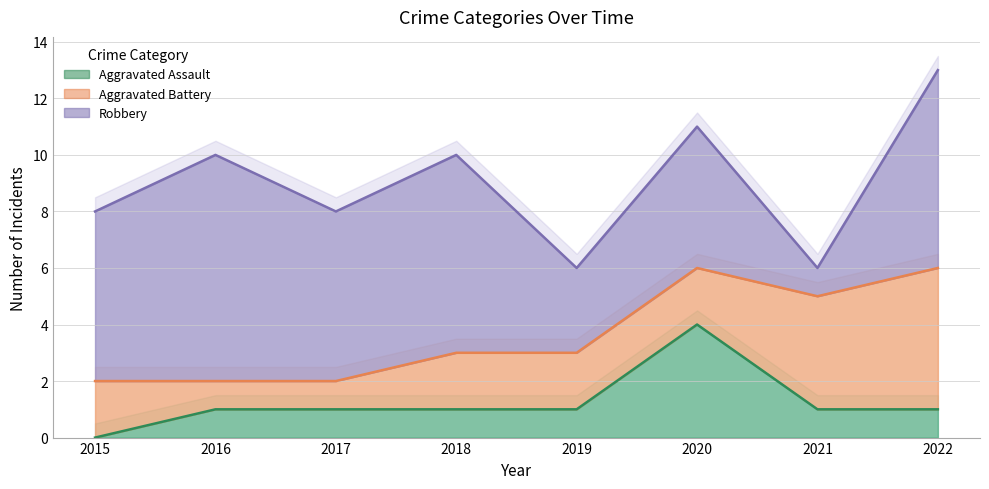

List the series in order of their peak value, highest first.

Robbery, Aggravated Battery, Aggravated Assault